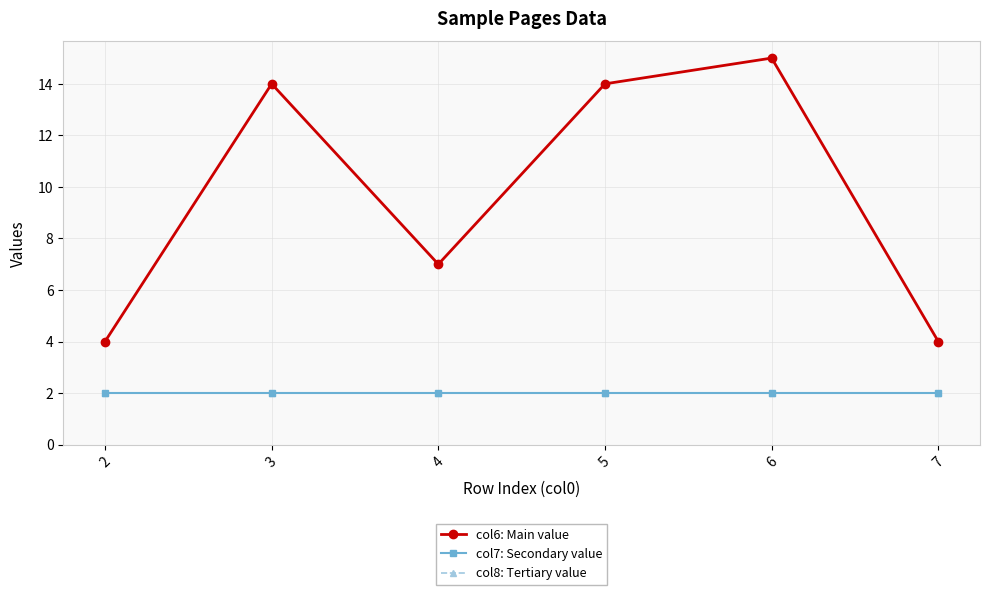

Which series has the widest spread of values?

col6: Main value